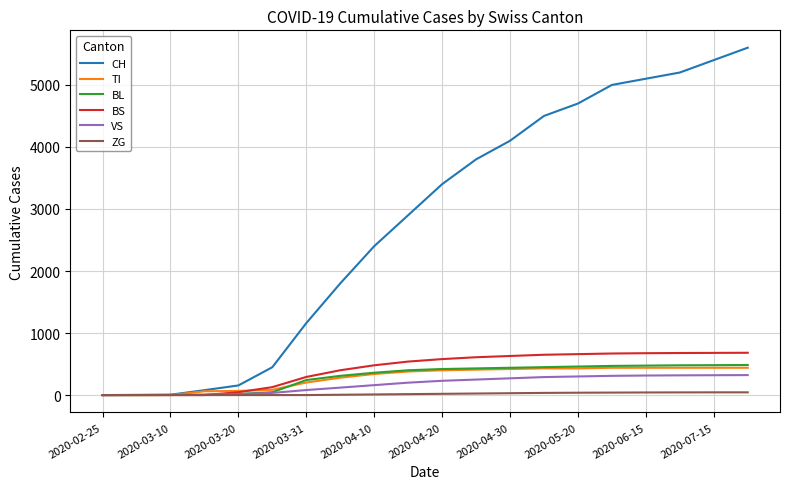

Which series has the largest range (max minus min)?

CH